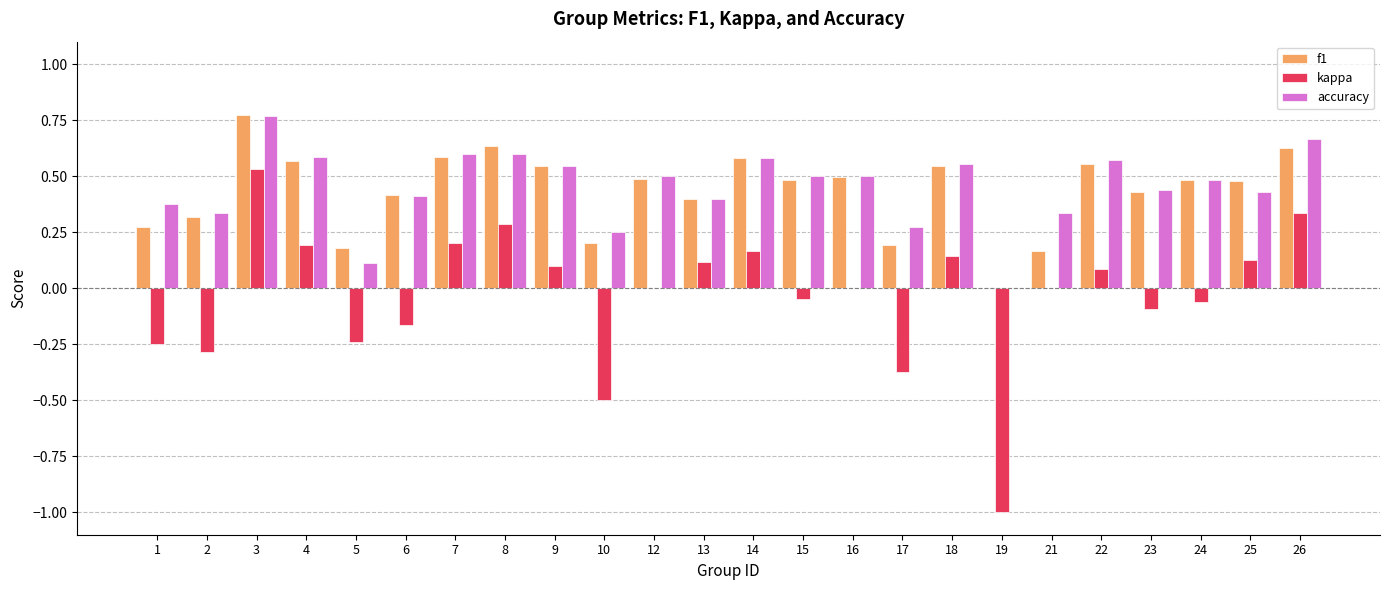

True or false: kappa has a value of -0.3 at 2.

True